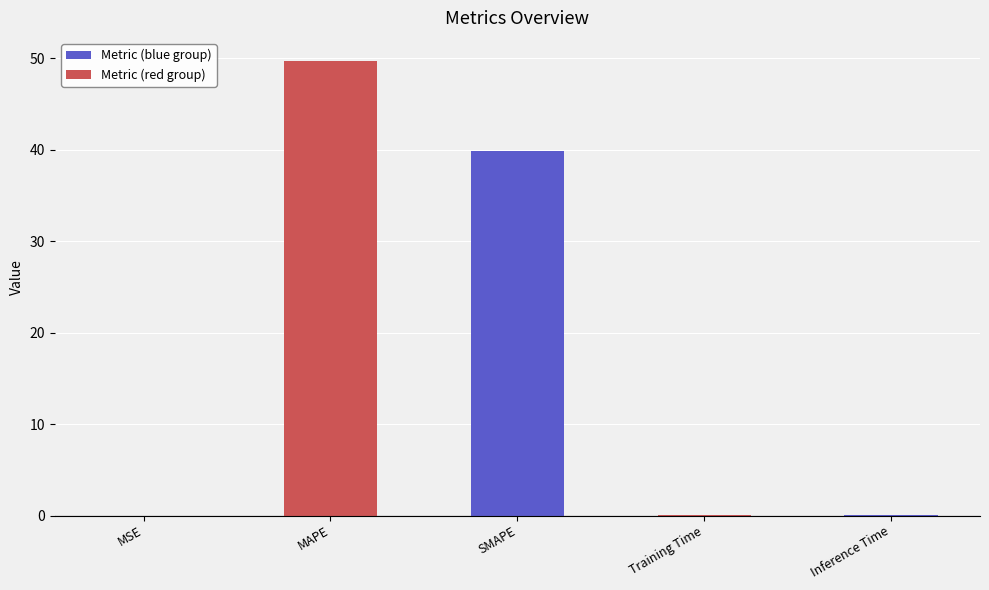

What is the change in value from MAPE to SMAPE?

-9.9